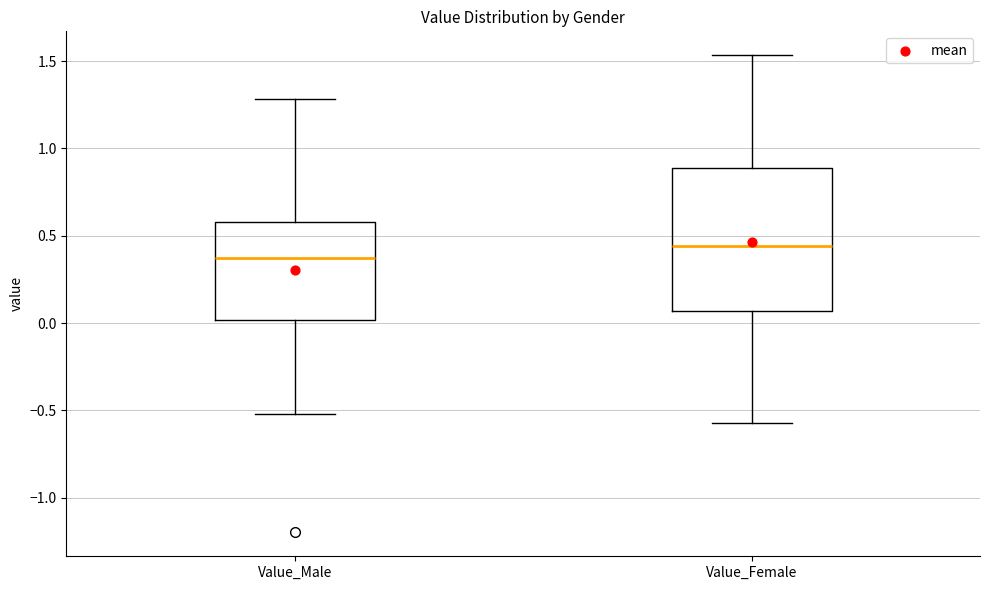

Which box's median line is the highest?

Value_Female